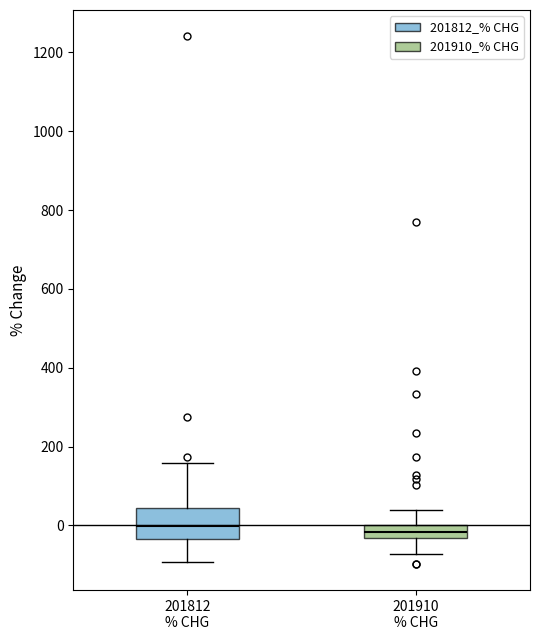

Reading left to right, read every box against the y-axis: the position of its median line, the range the box covers, and the ends of its whiskers. The values are not printed on the chart, so give them approximately, as read against the axis.

201812 % CHG: median 0, box -40 to 40, whiskers -100 to 160
201910 % CHG: median -20, box -40 to 0, whiskers -80 to 40